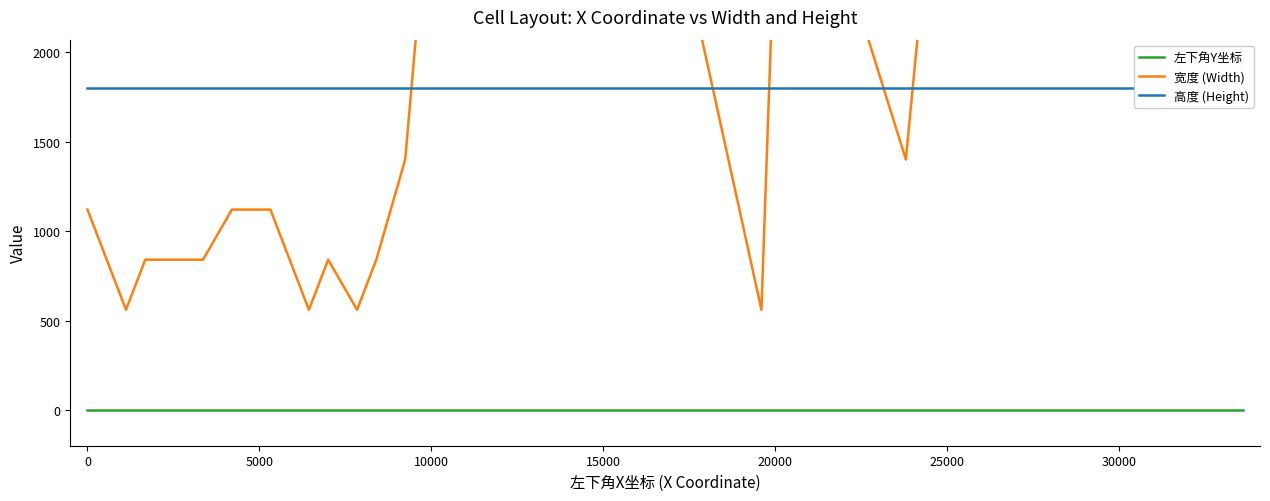

True or false: 宽度 (Width) and 左下角Y坐标 cross at least once.

False